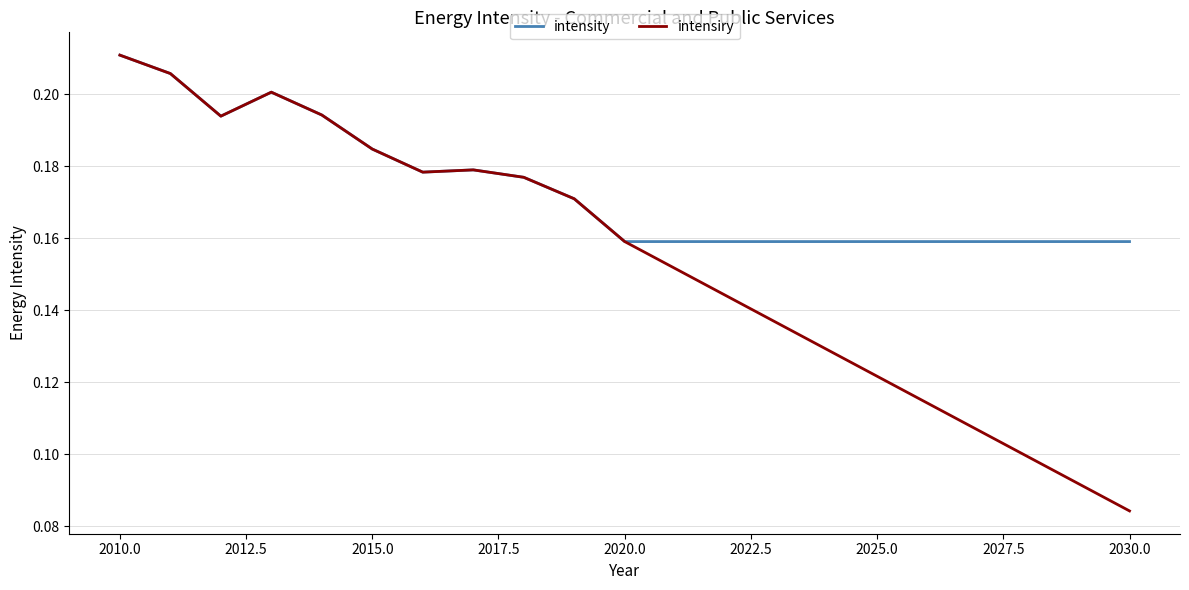

In intensiry, how many points are lower than both neighbors (excluding endpoints)?

2